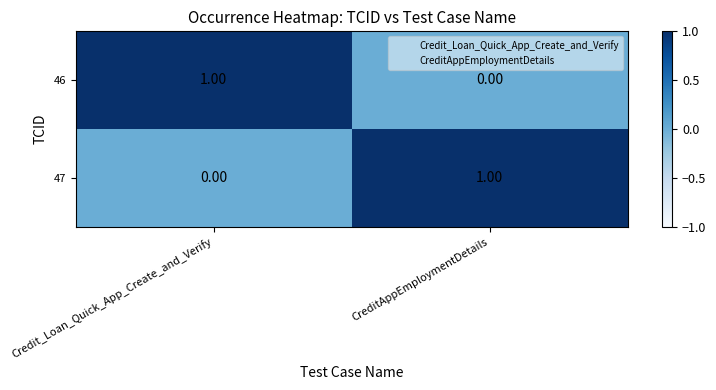

At which label does 46 reach its peak?

Credit_Loan_Quick_App_Create_and_Verify